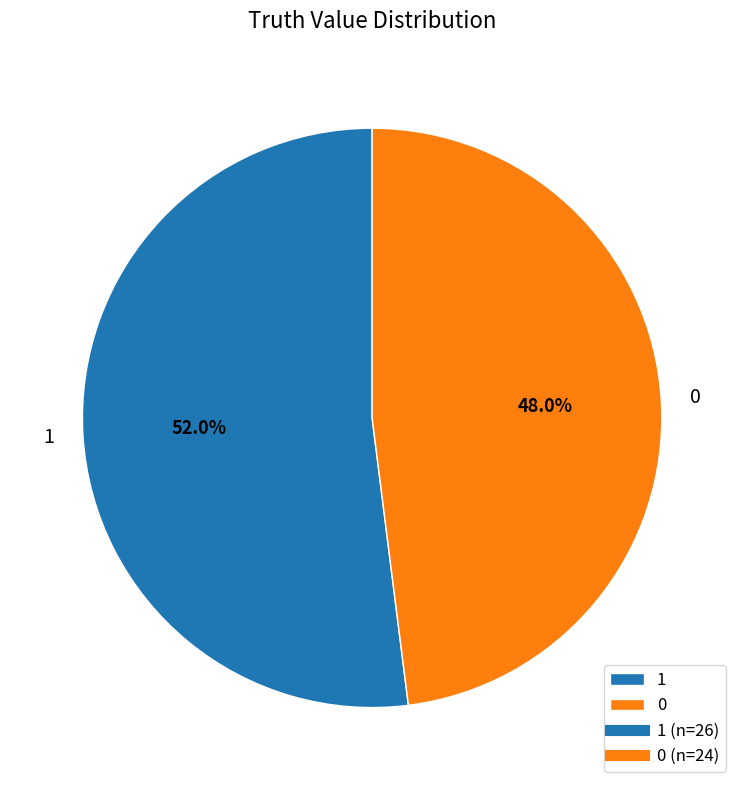

Does any single category account for the majority?

Yes